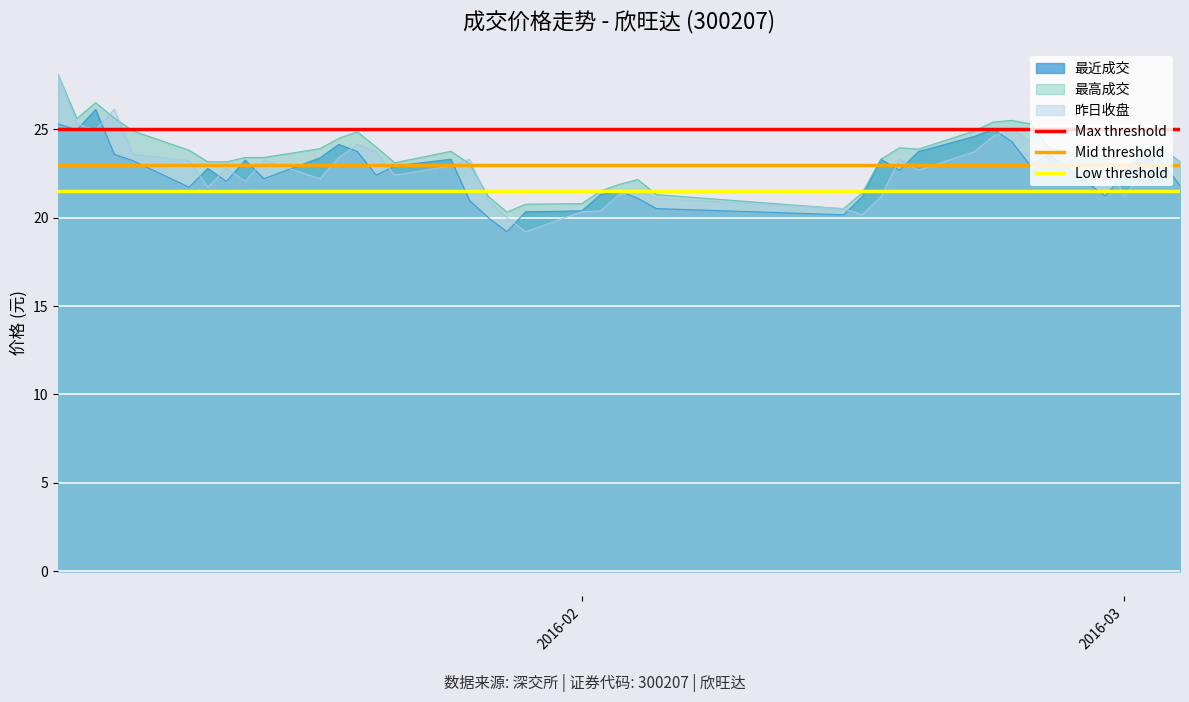

What is the lowest value of the 最高成交 series?

20.3